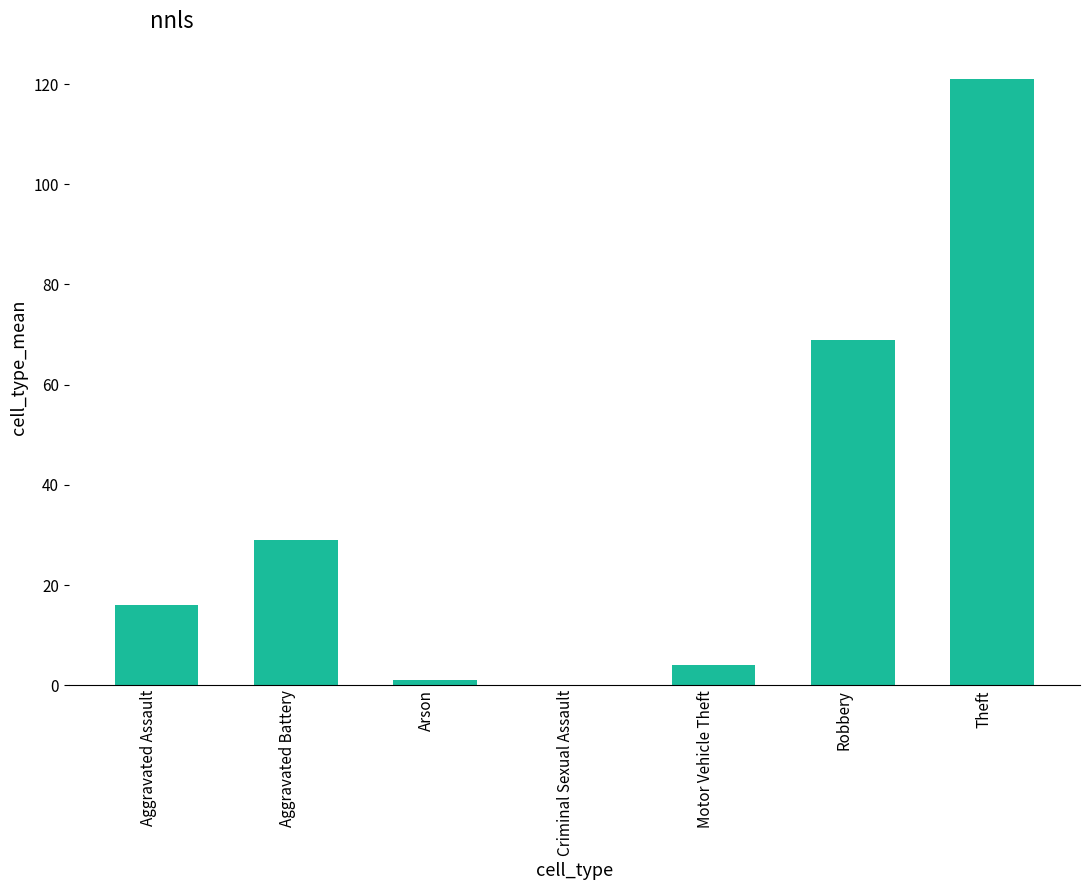

Which category has the highest value across all series?

Theft